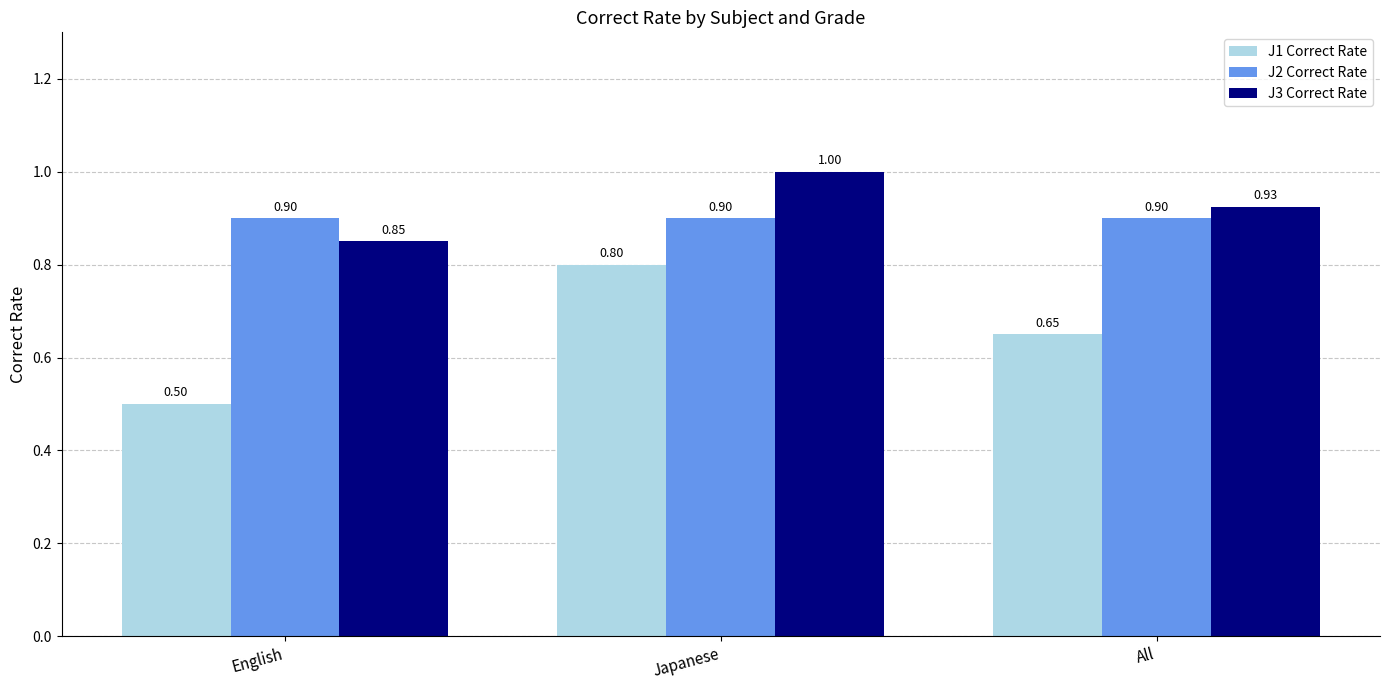

What is the highest value of the J1 Correct Rate series?

0.8